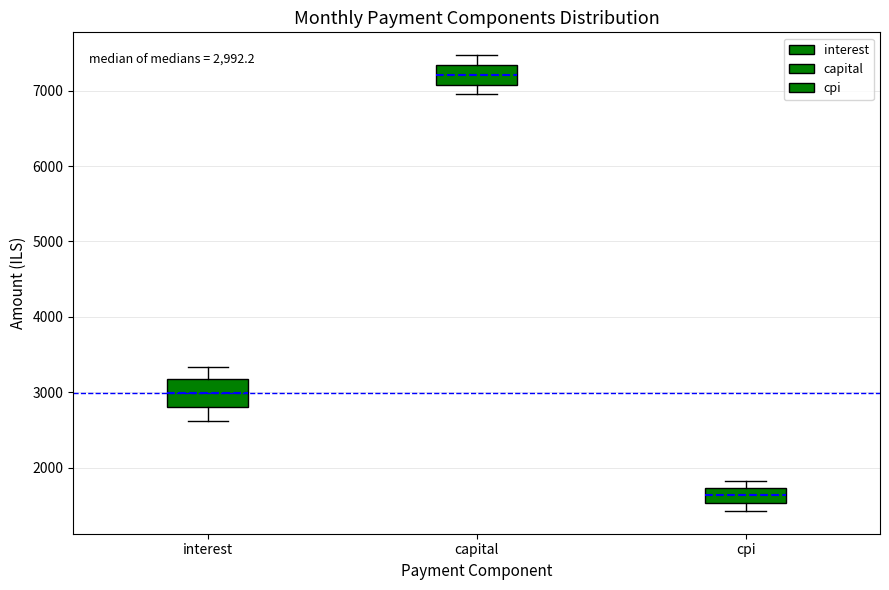

Which box has the highest median line?

capital